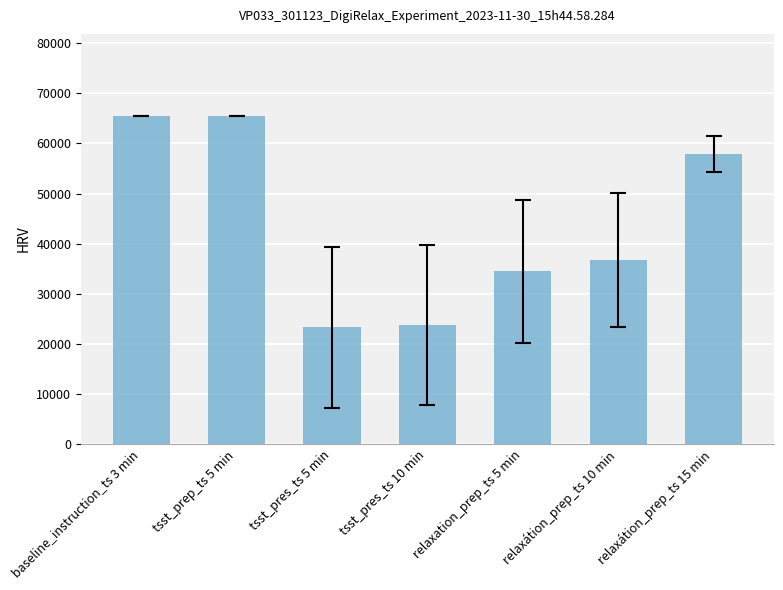

What is the label of the 6th bar from the left?

relaxátion_prep_ts 10 min